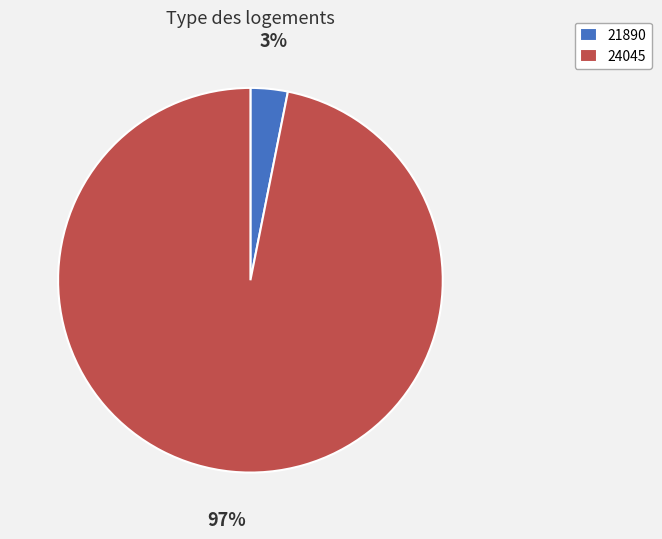

How many slices are in this pie chart?

2